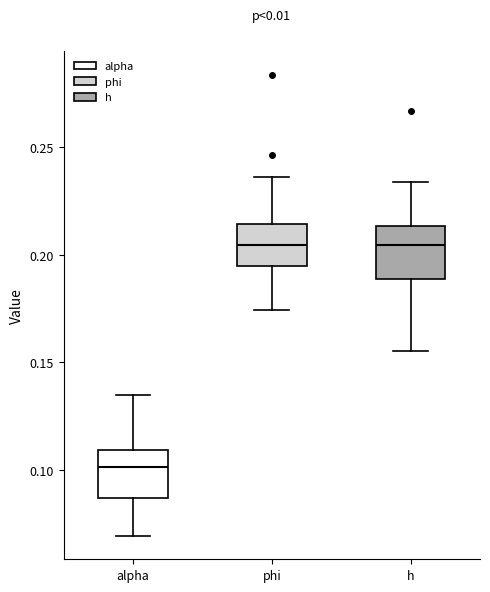

Which box has the lowest median line?

alpha